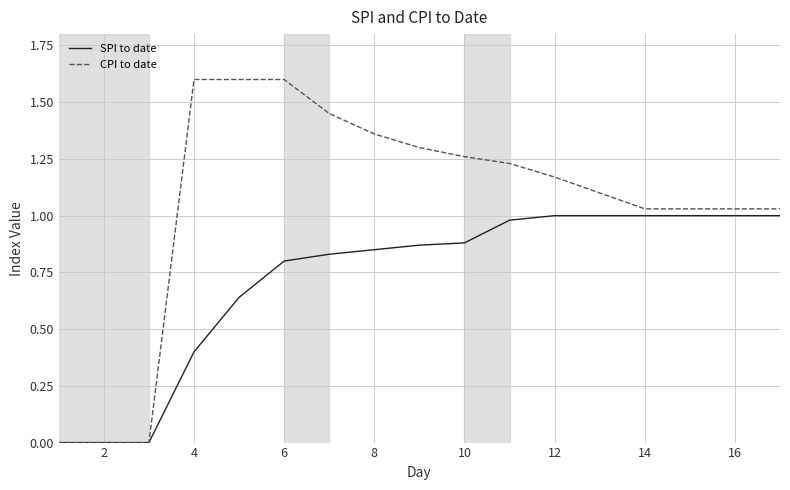

What is the greatest value displayed?

1.6